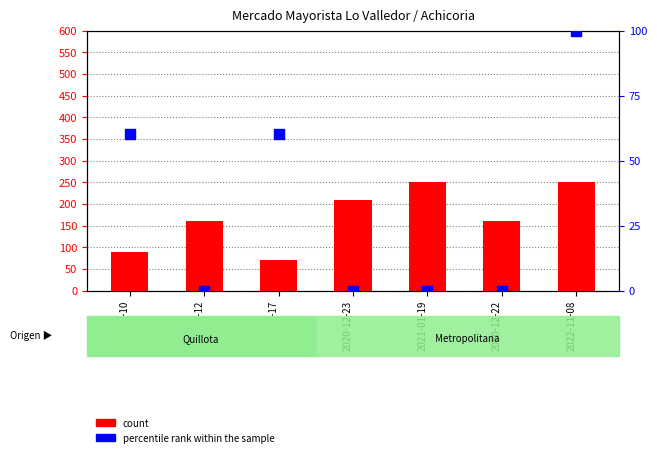

Which series has the largest total across all categories?

count